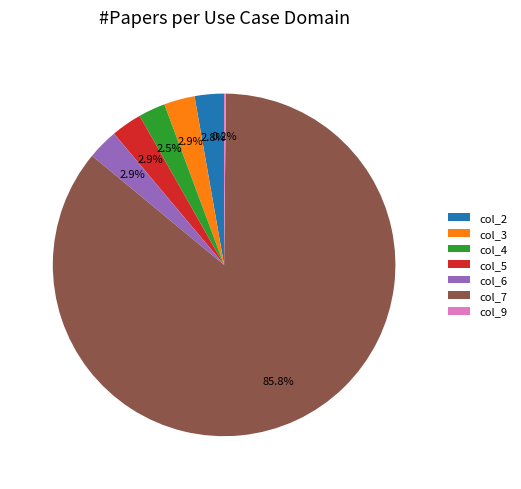

What percentage is NOT represented by col_3?

97.1%